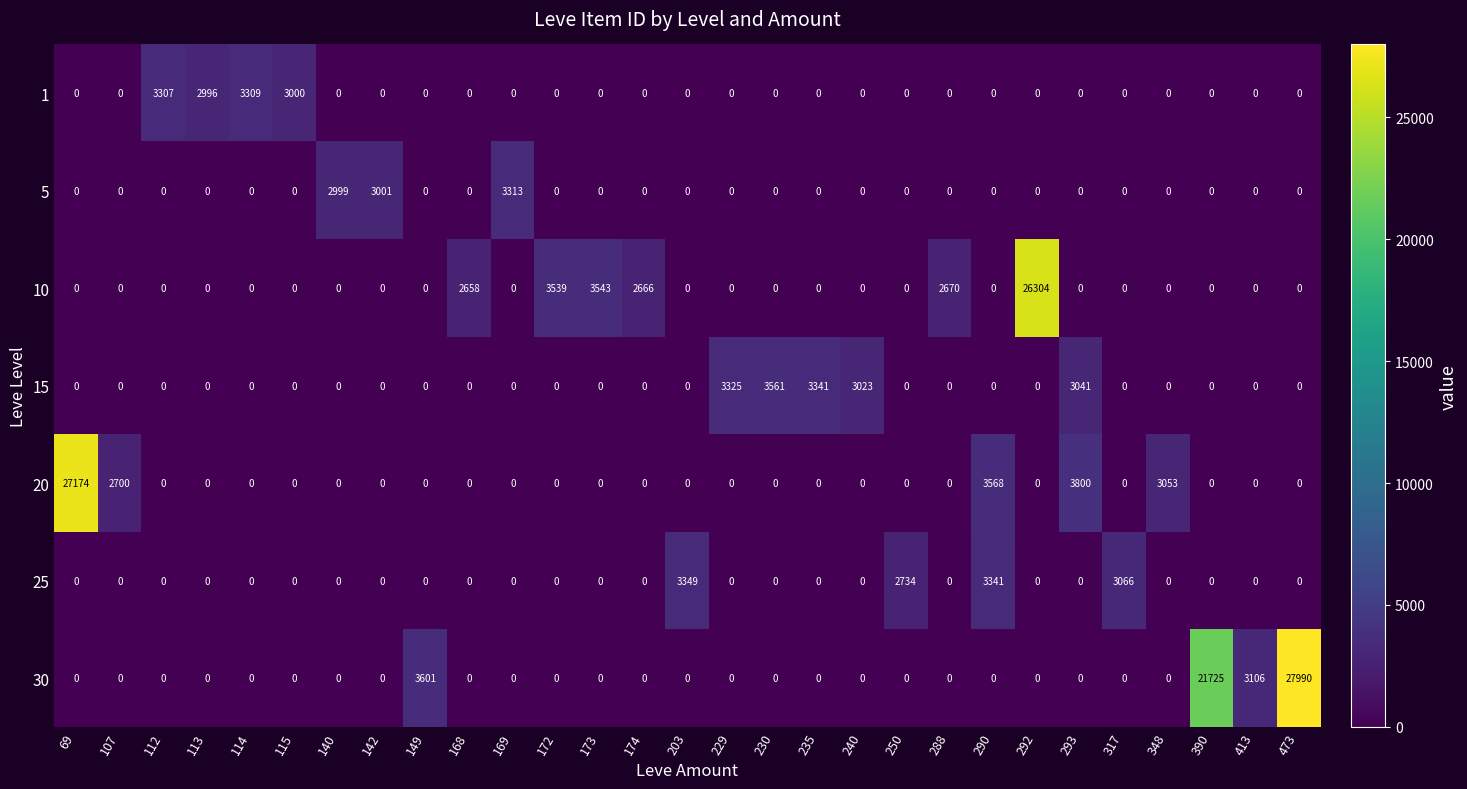

The 1 series shows 3309 at 114. True or false?

True